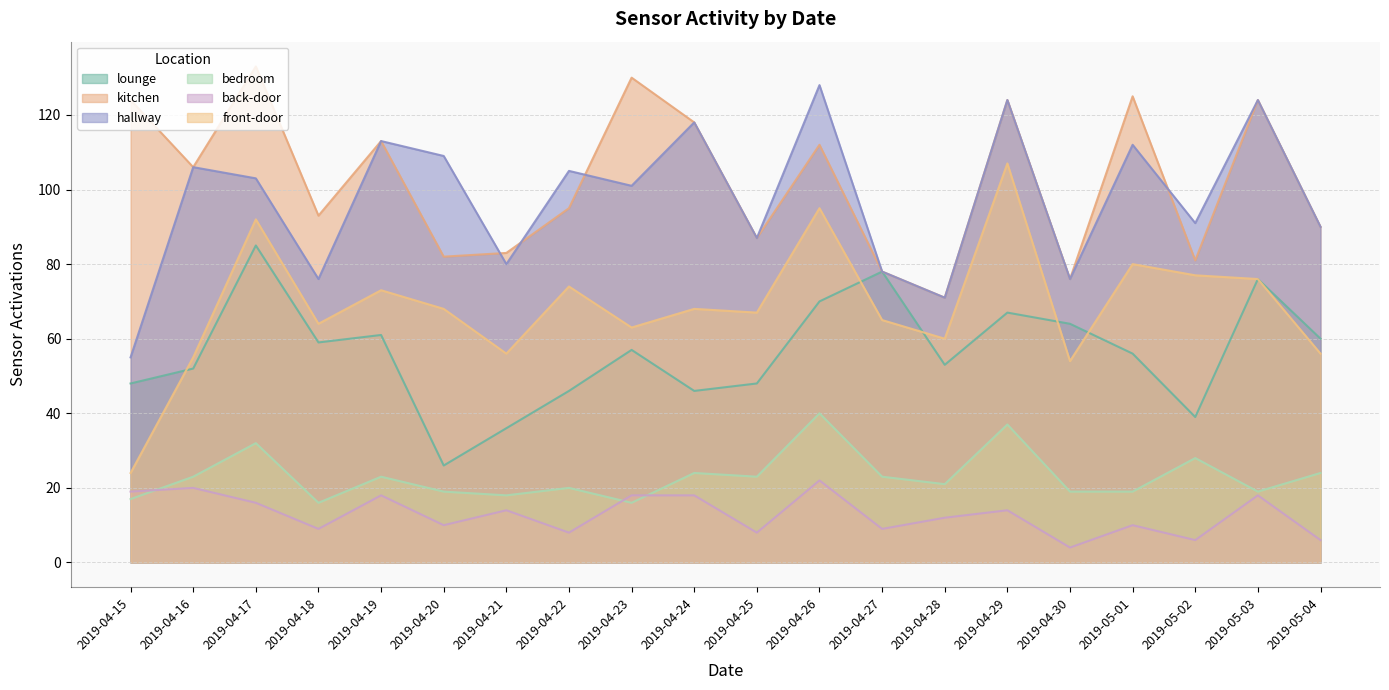

Between 2019-04-27 and 2019-04-20, which is larger?

2019-04-27